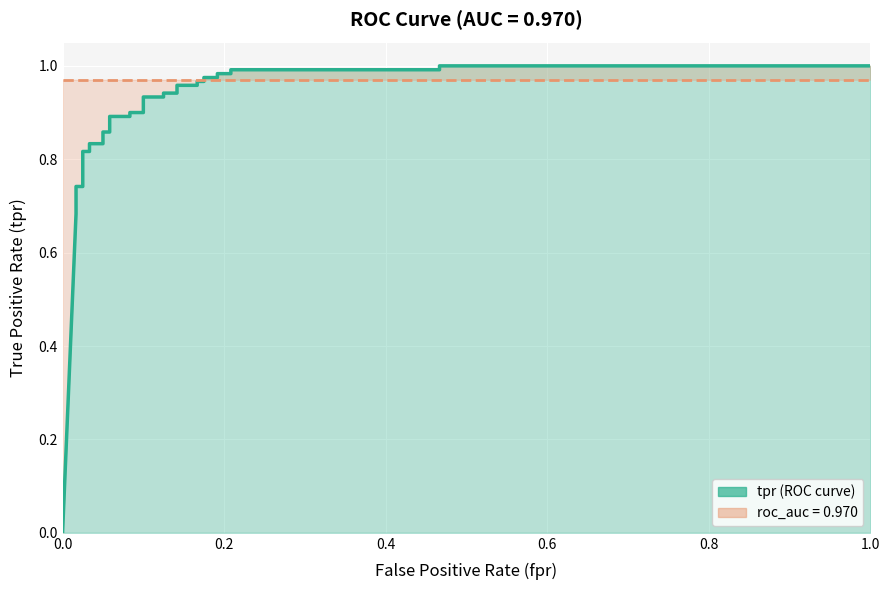

How many times do roc_auc and tpr cross each other?

1